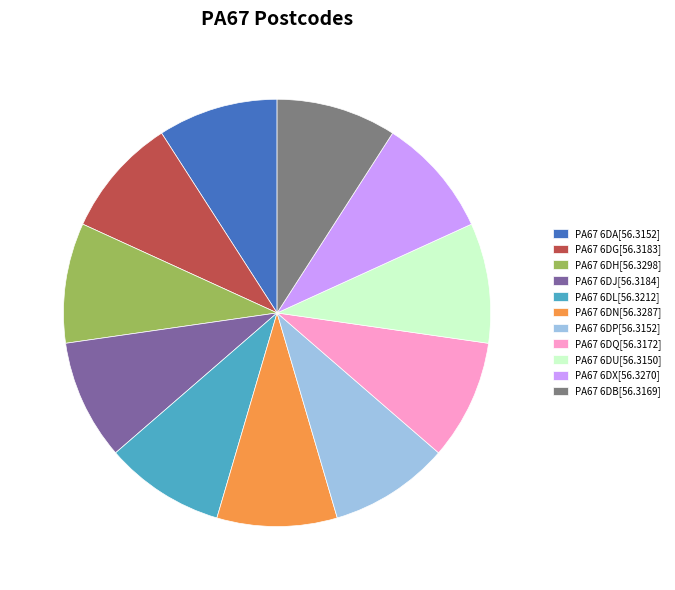

The PA67 6DX slice represents 20% of the pie. True or false?

False